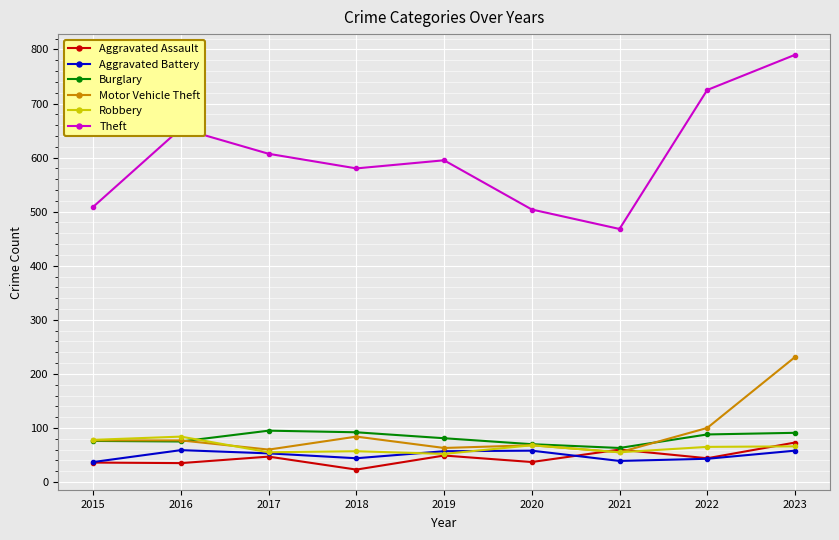

True or false: Aggravated Assault has more than 0 points higher than both neighbors.

True